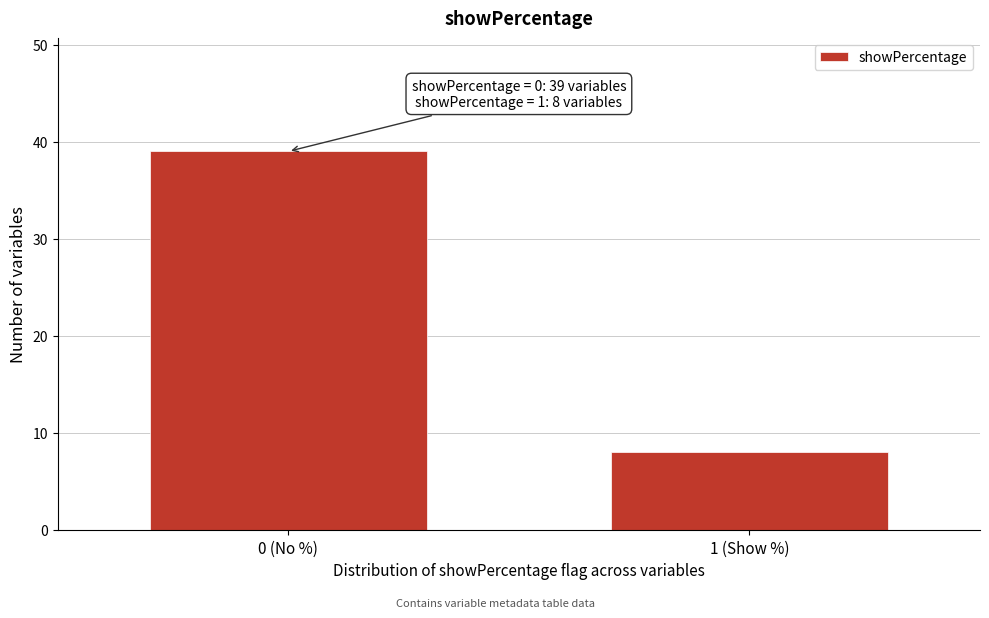

Reading right to left, transcribe all the data shown in this chart.

8	39